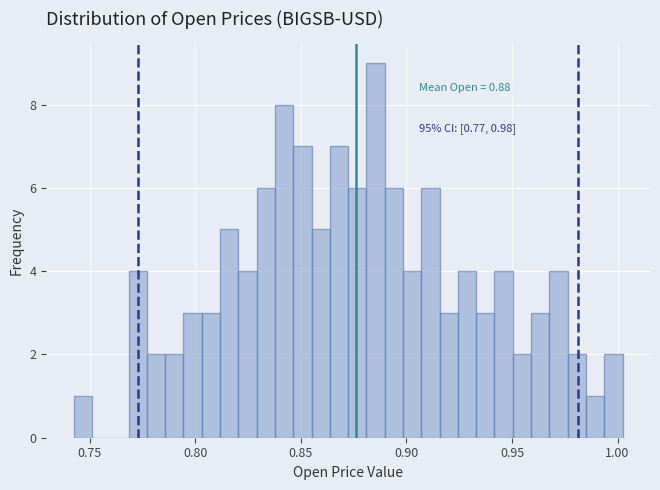

Around what value on the x-axis is the tallest bar? Give the approximate position of its centre, as read against the axis.

0.885